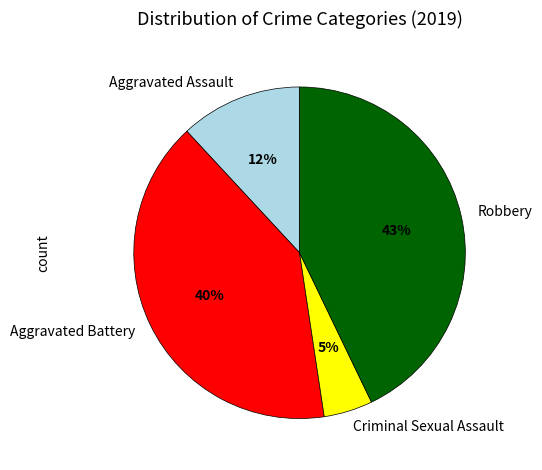

Which category has the biggest portion of the pie?

Robbery